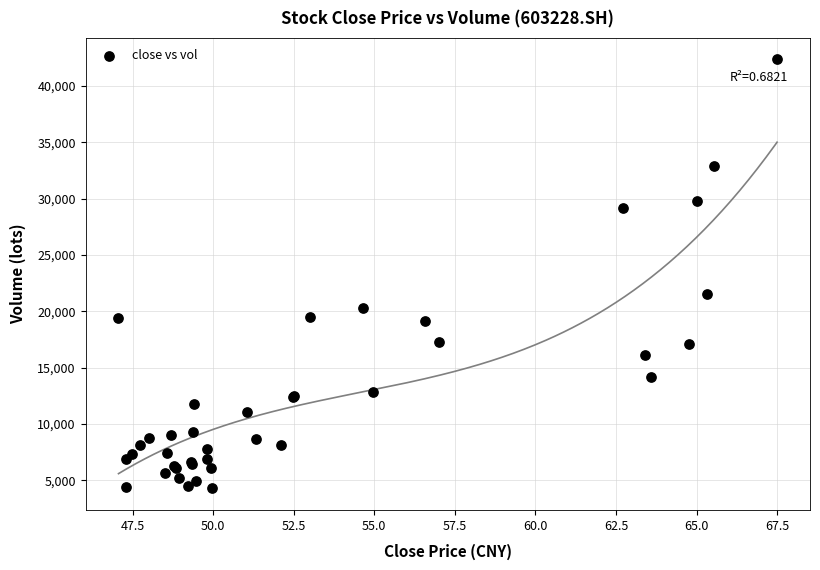

What Y value in the scatter plot is closest to 23316?

21515.0